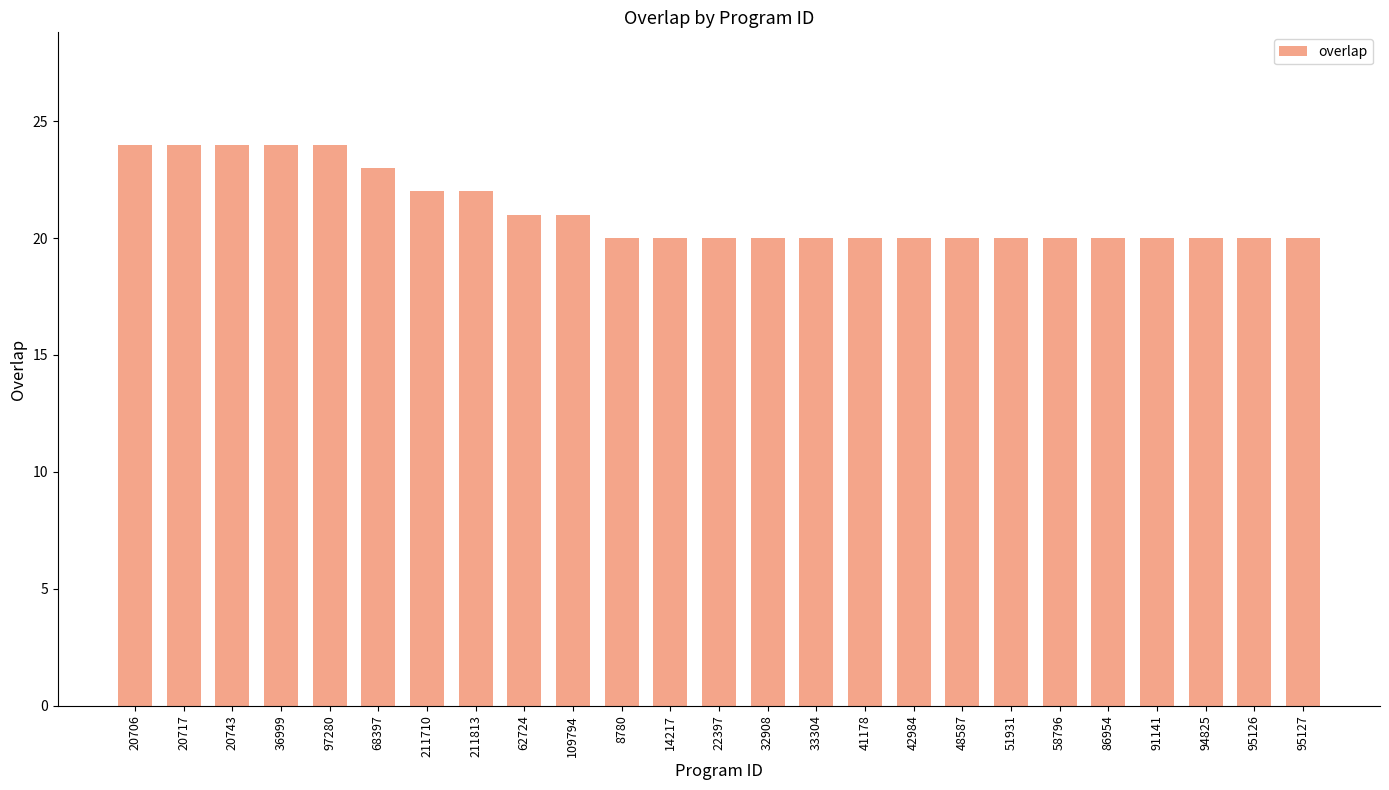

What is the label of the 9th bar from the right?

42984